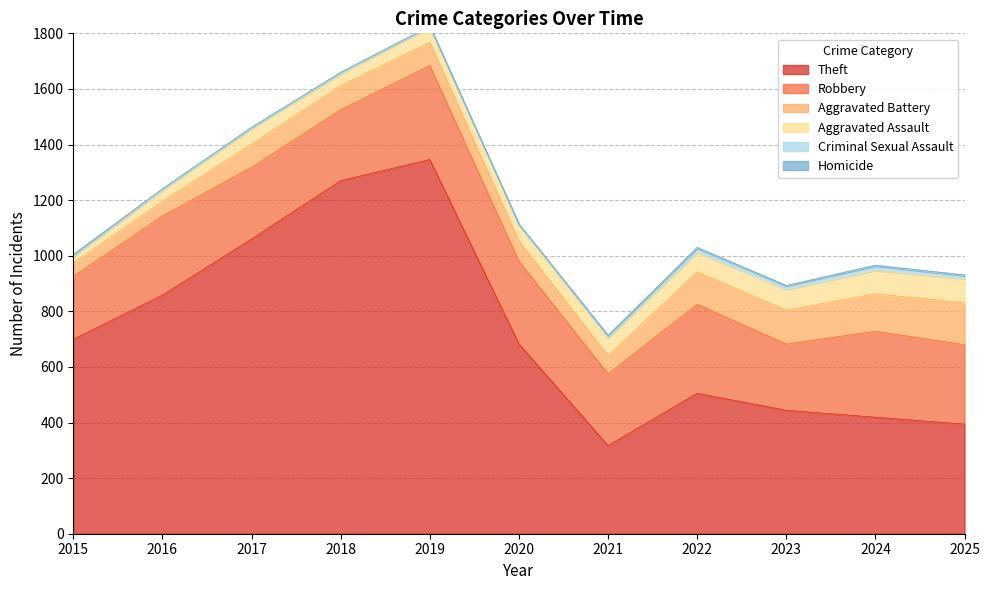

At which label is Theft closest to 831?

2016